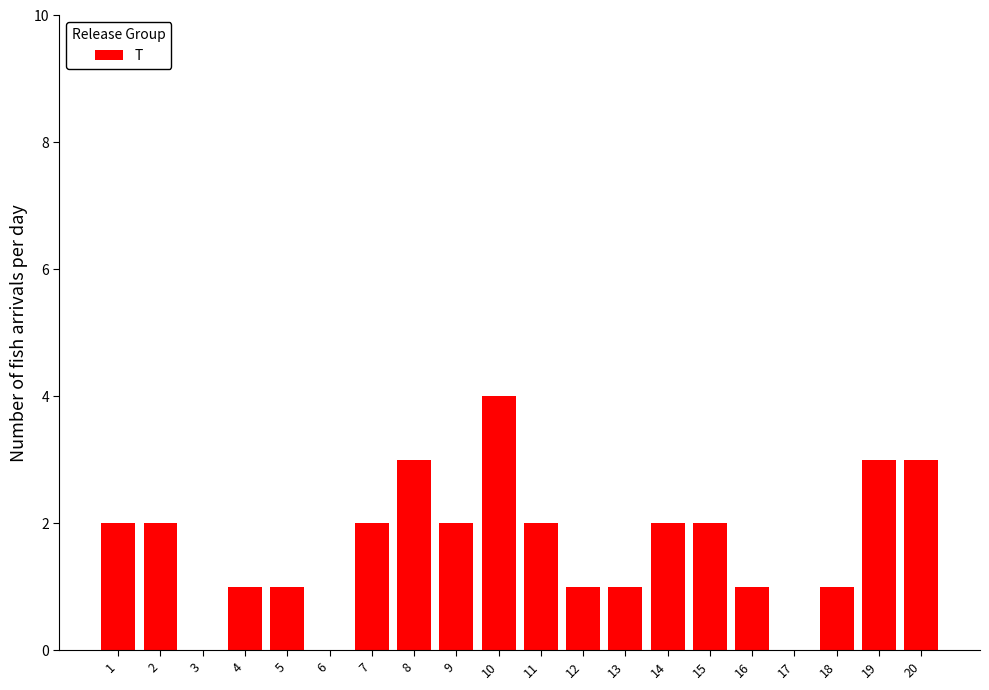

What is the sum of all values?

33